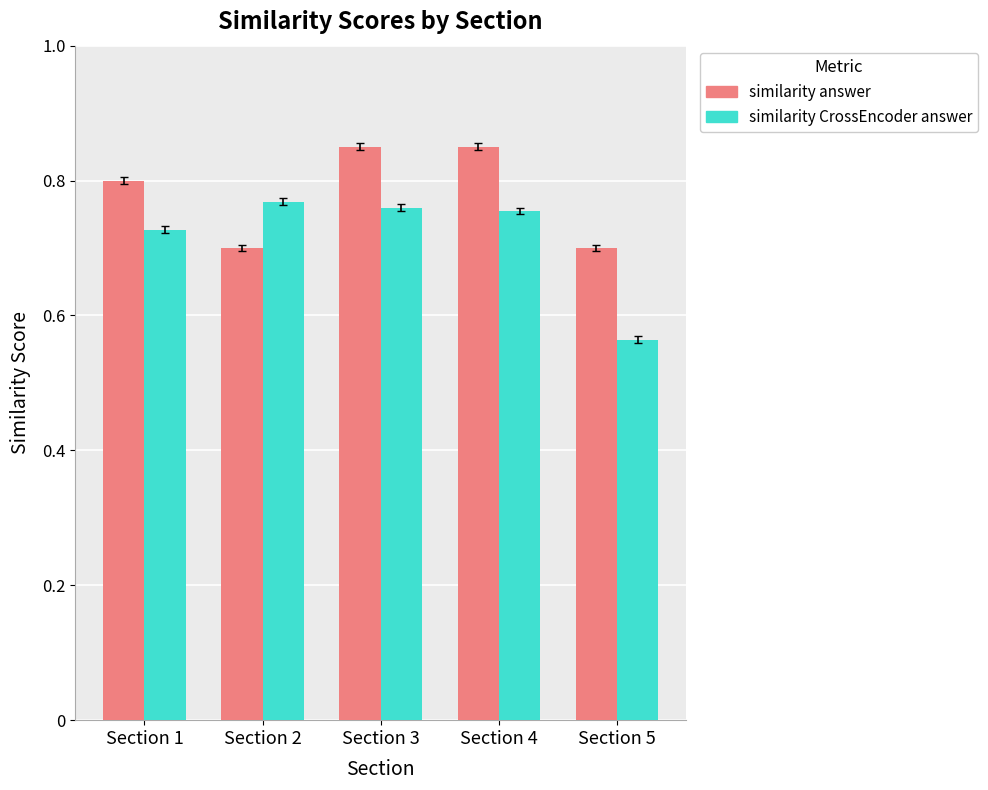

How many bars are there in total?

10